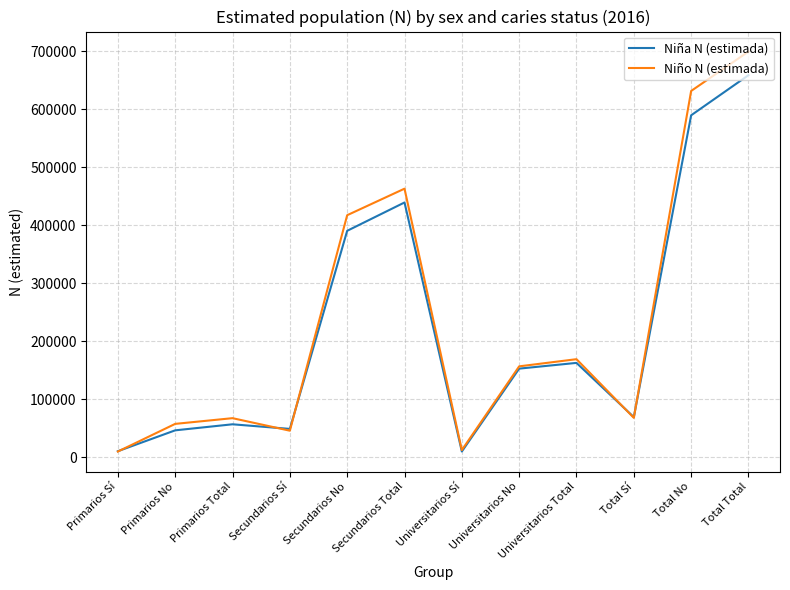

How many series are shown in this chart?

2